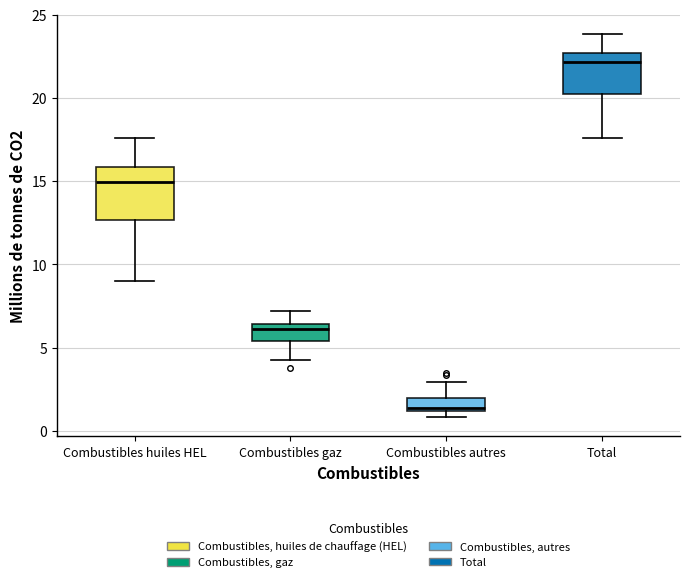

Which box is the tallest, from its lower edge to its upper edge?

Combustibles huiles HEL